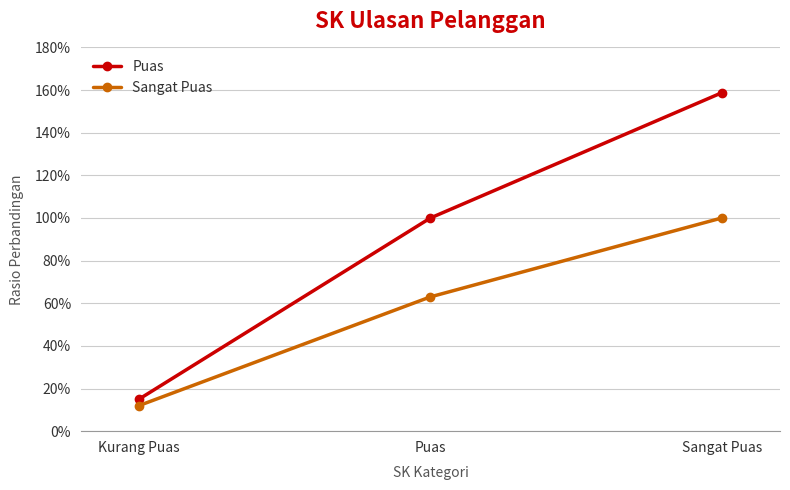

Count the Puas values in the range 0 to 1.

2